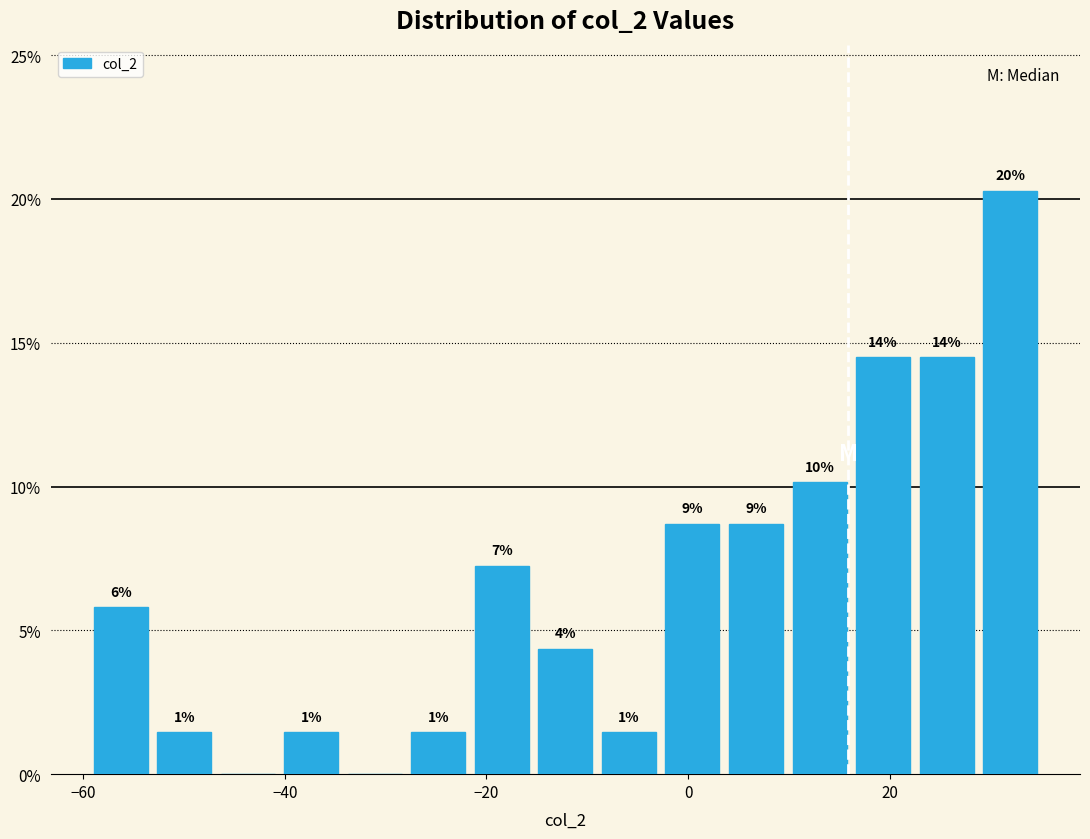

Read against the x-axis, roughly where is the centre of the tallest bar?

32